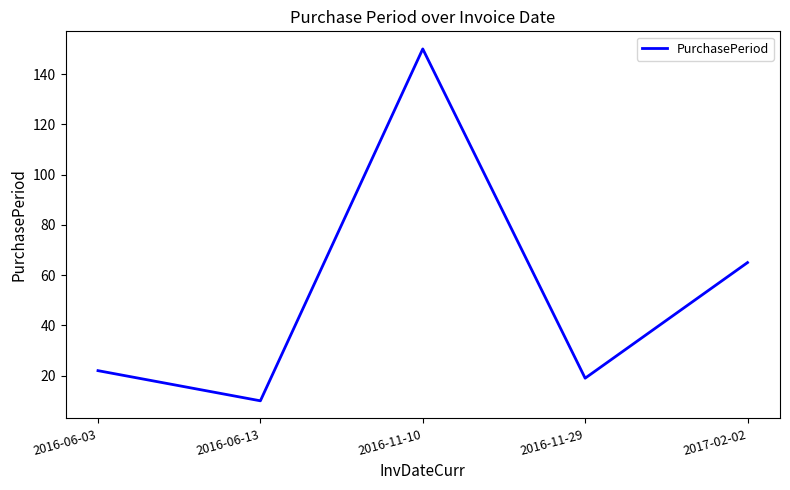

Approximately how many times larger is the value at 2016-06-03 compared to 2016-11-29?

1.2